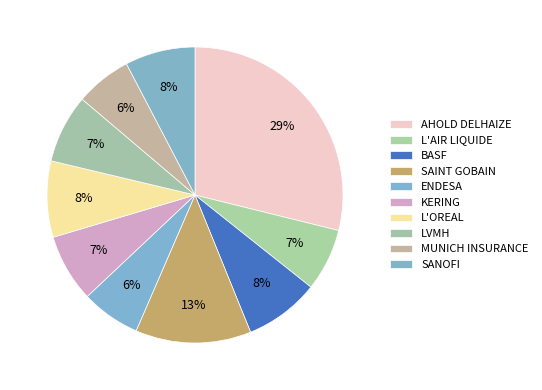

Is the sum of LVMH and L'AIR LIQUIDE greater than half?

No